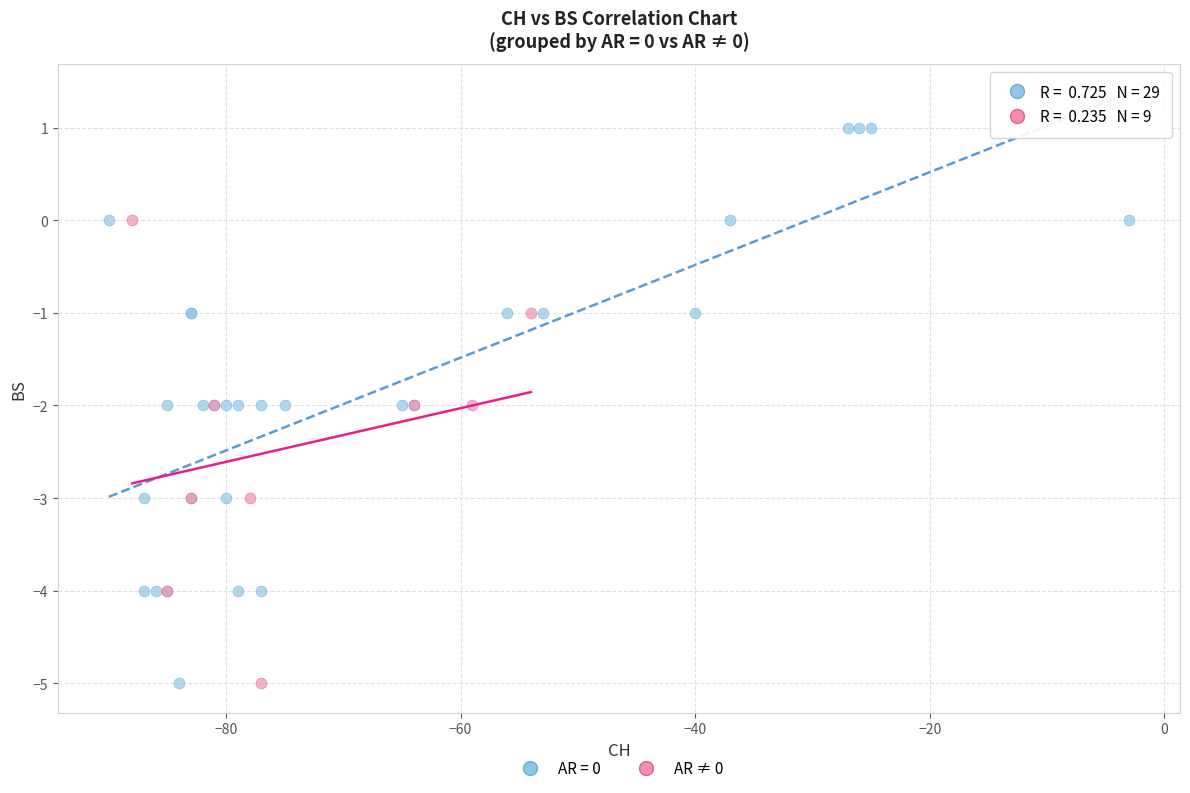

Which series reaches the maximum Y coordinate?

AR = 0